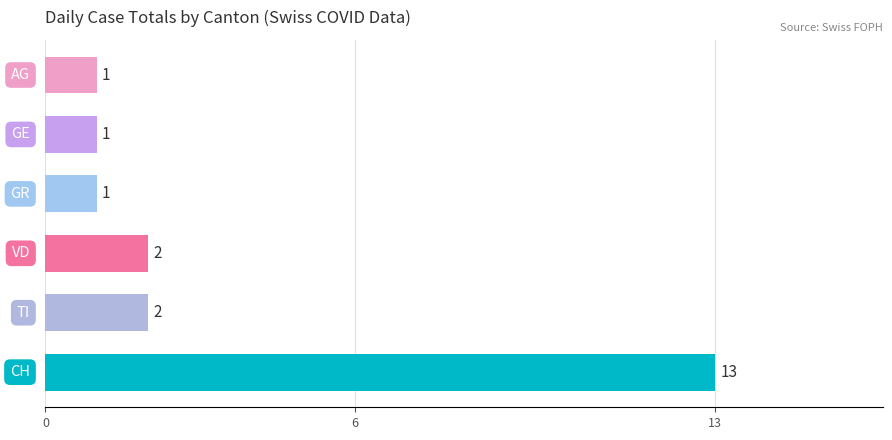

What is the average value?

3